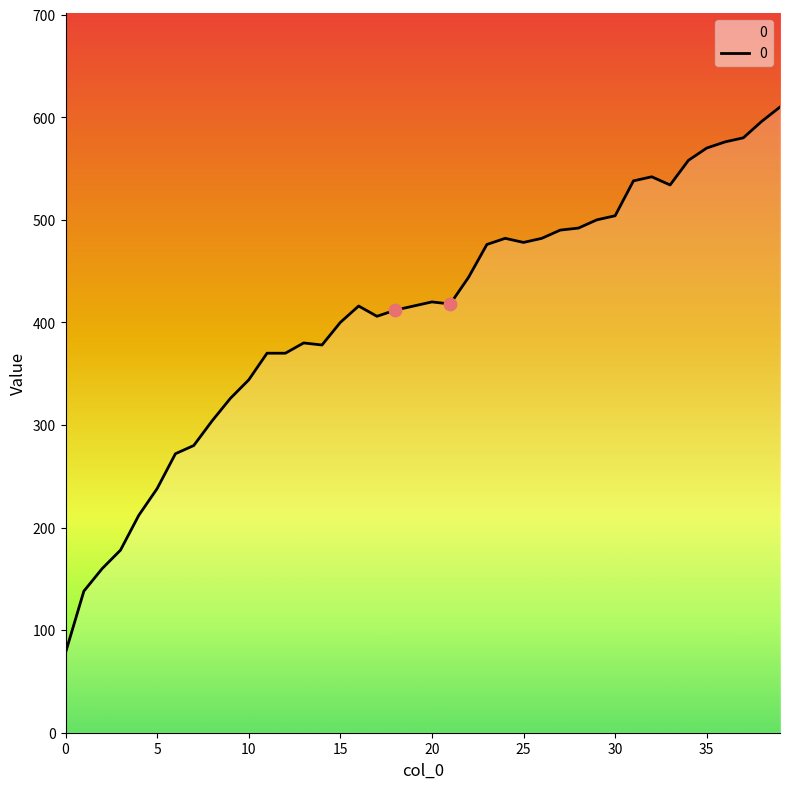

What is the difference between the maximum and minimum values?

532